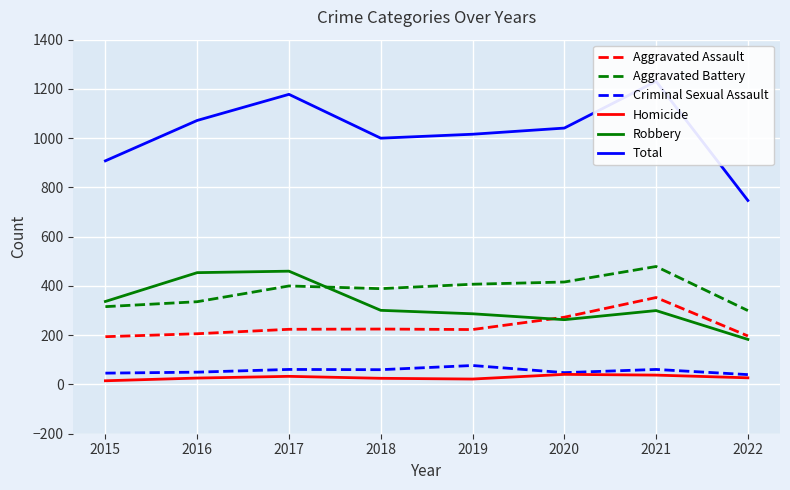

True or false: Homicide has a value of 26 at 2016.

True